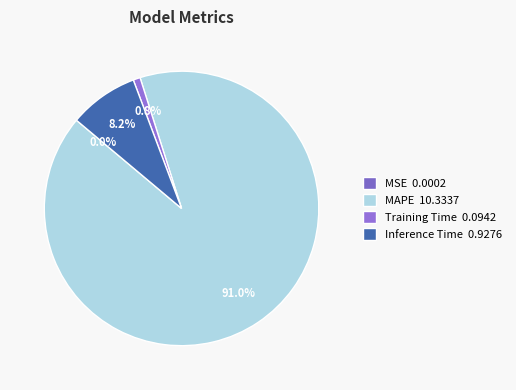

Is it true that MSE is 0% of the pie?

True